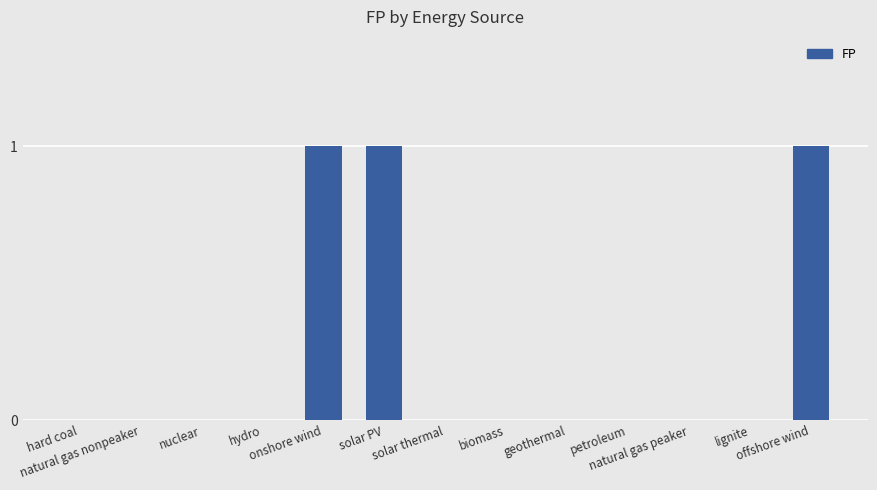

Are the bars horizontal?

No